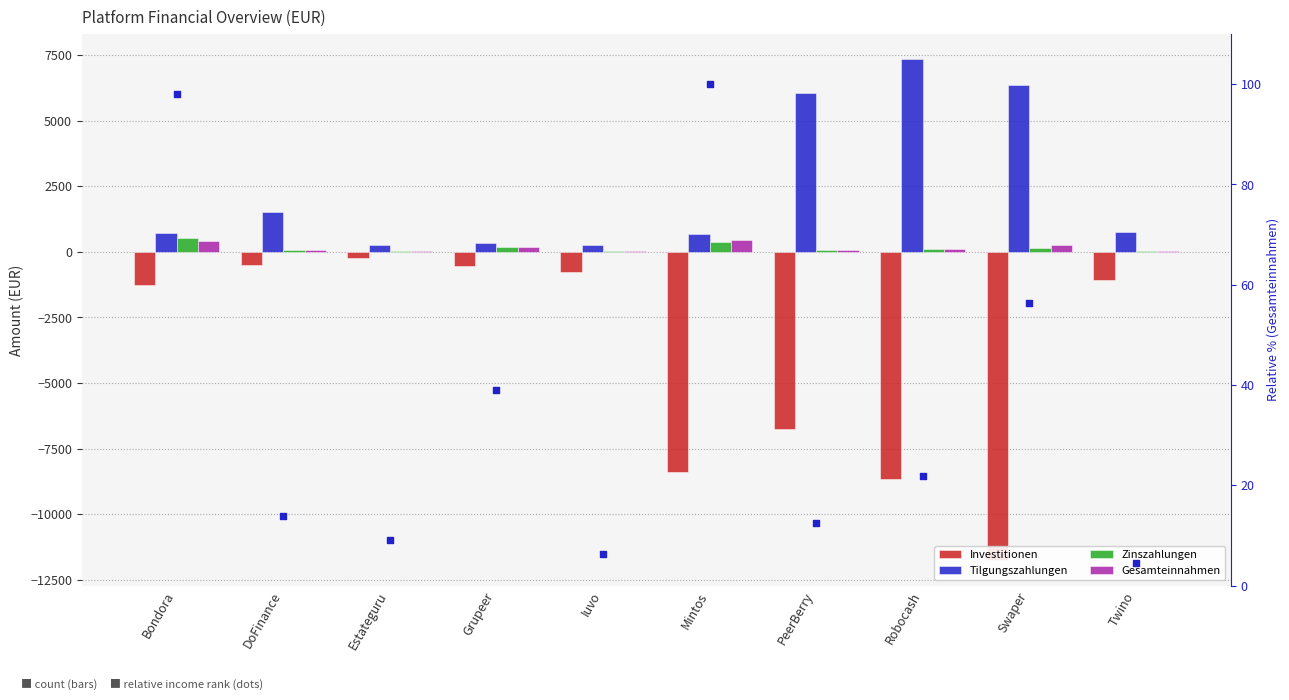

Is the value of Gesamteinnahmen % rank at Swaper greater than the value of Gesamteinnahmen at PeerBerry?

Yes